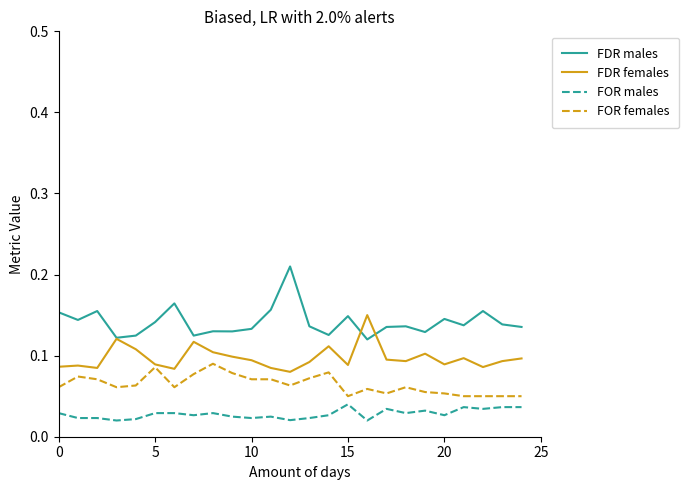

Which series has the largest total across all categories?

FDR males